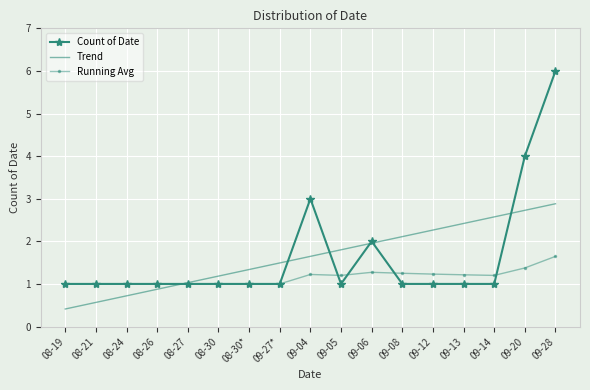

Which category has the highest value in the Running Avg series?

09-28